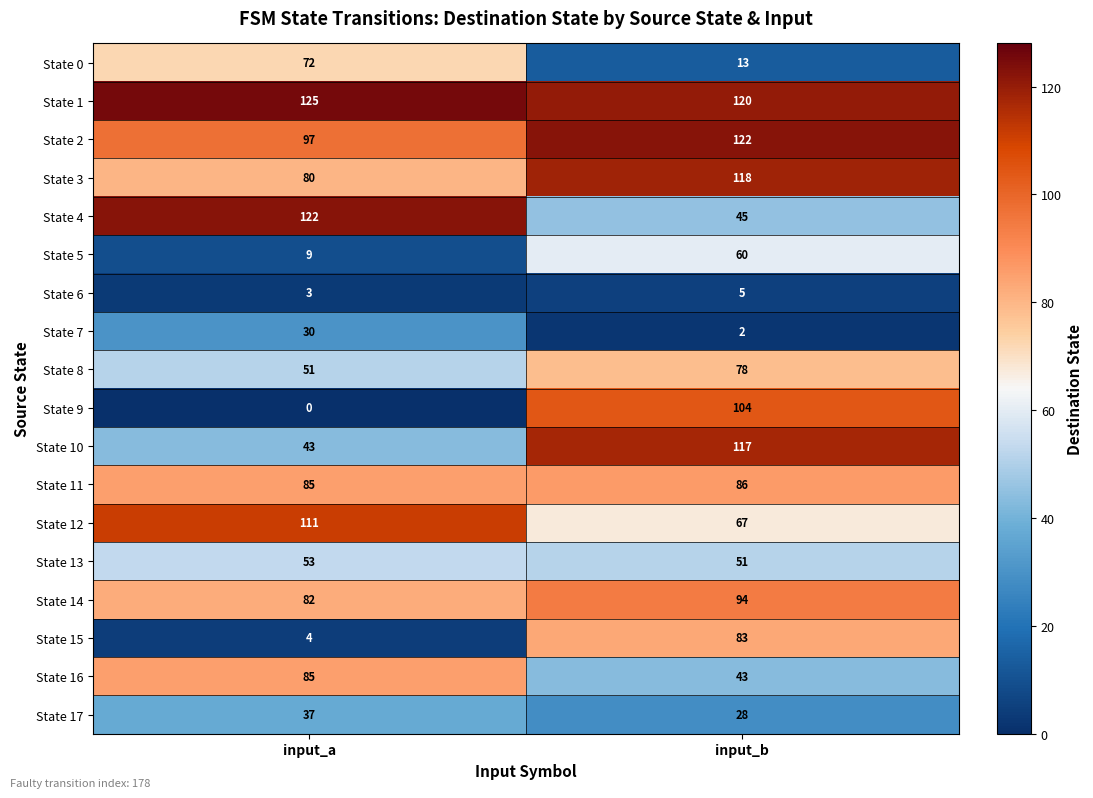

What is the sum of all State 6 values?

8